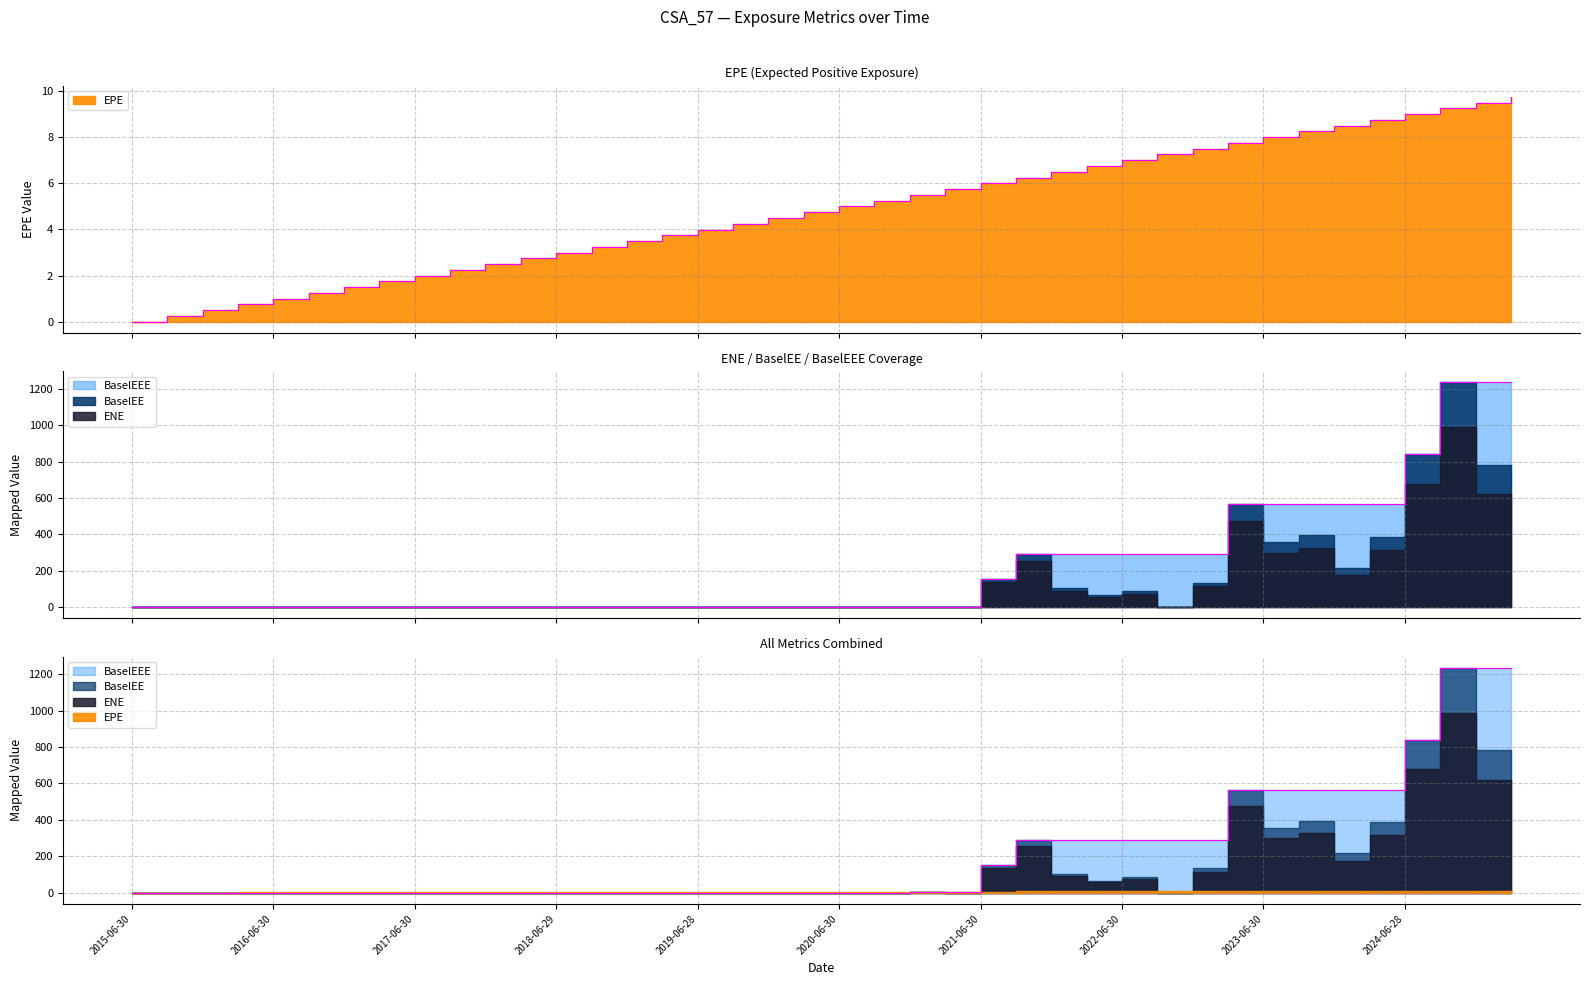

True or false: EPE has a value of 1.5 at 2016-12-30.

True